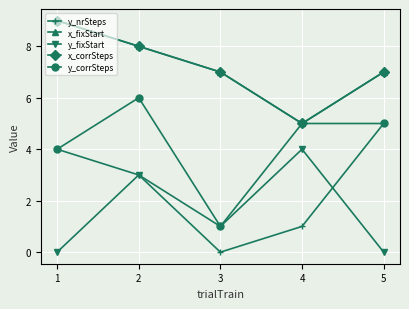

Is this an area chart (filled region under the line)?

No